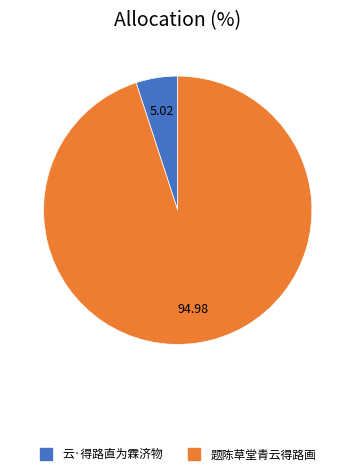

Does 云·得路直为霖济物 account for over 50% of the chart?

No